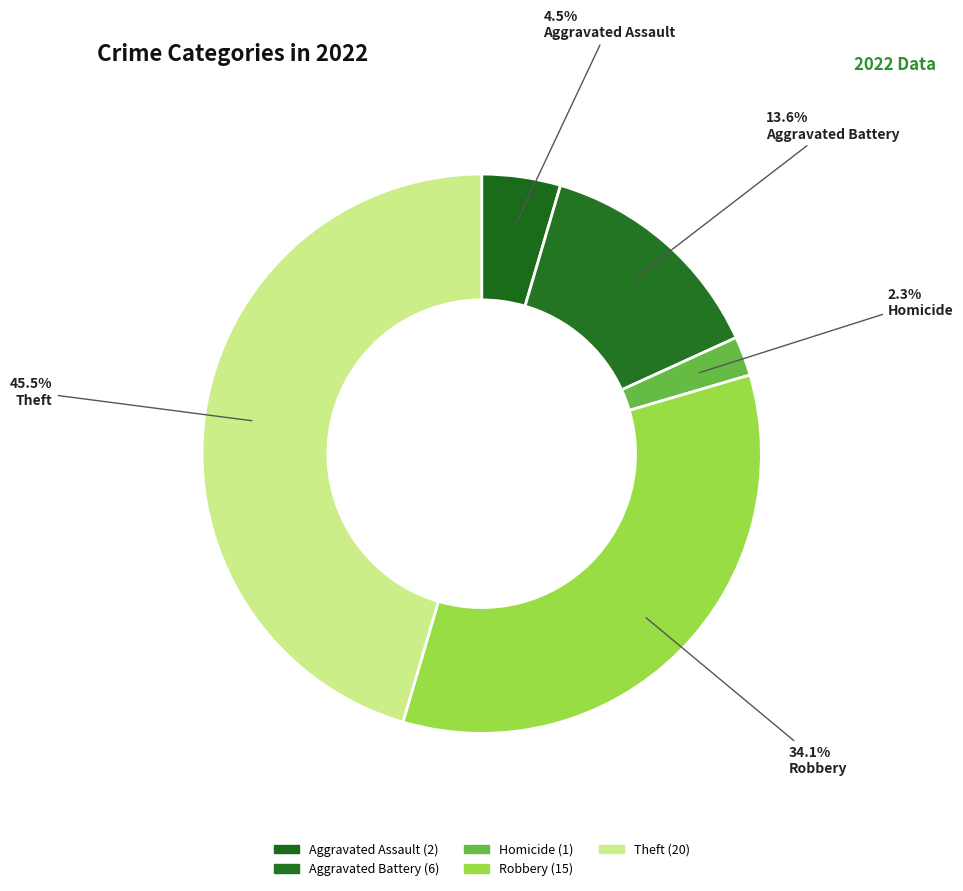

How much of the chart is everything except Robbery?

65.9%